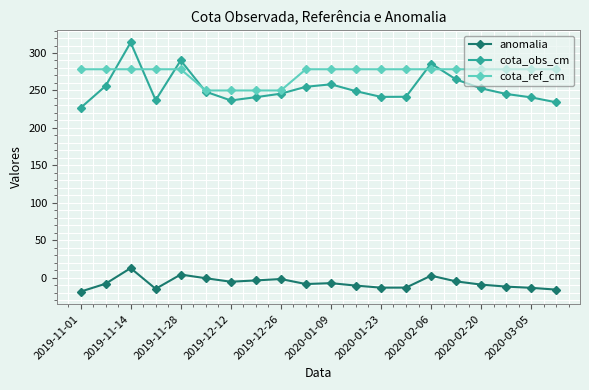

Which series has the largest total across all categories?

cota_ref_cm